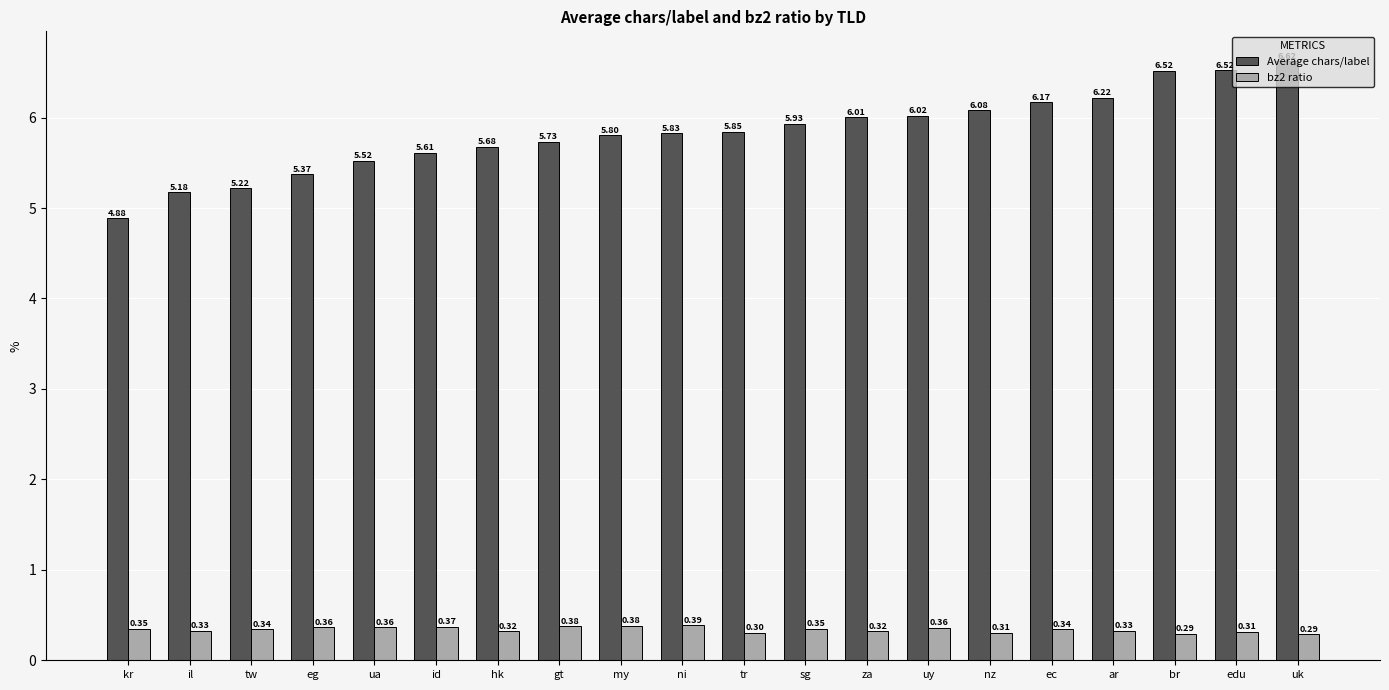

List the series in order of their overall mean, lowest first.

bz2 ratio, Average chars/label